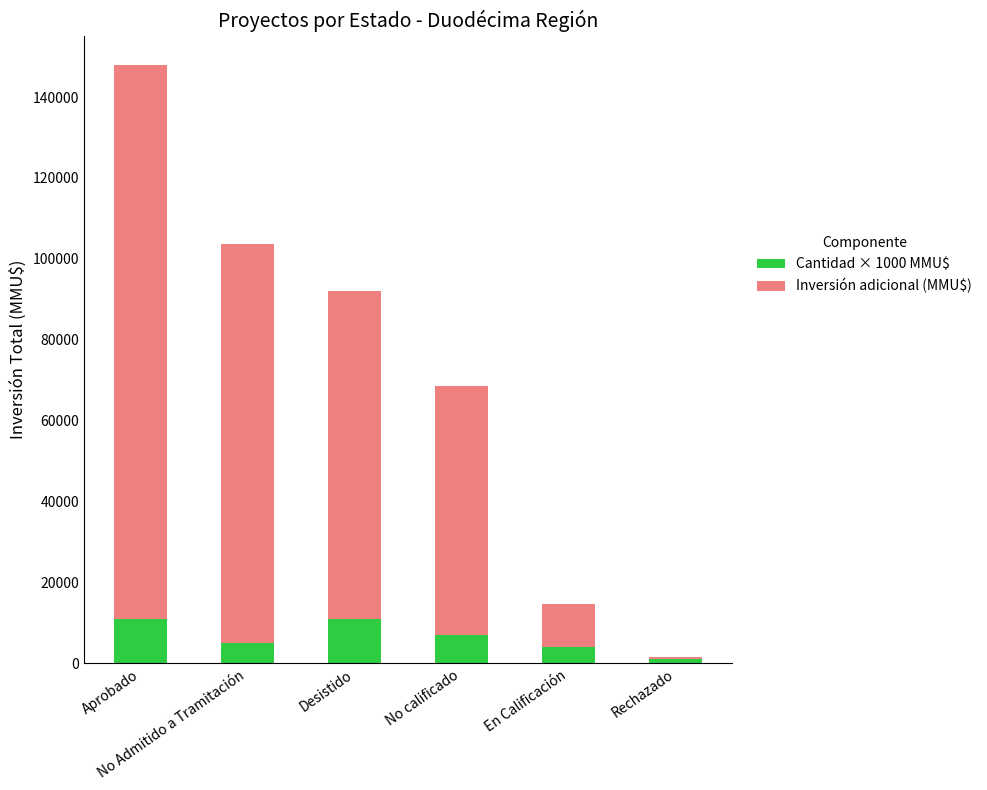

How many distinct data groups are displayed?

2